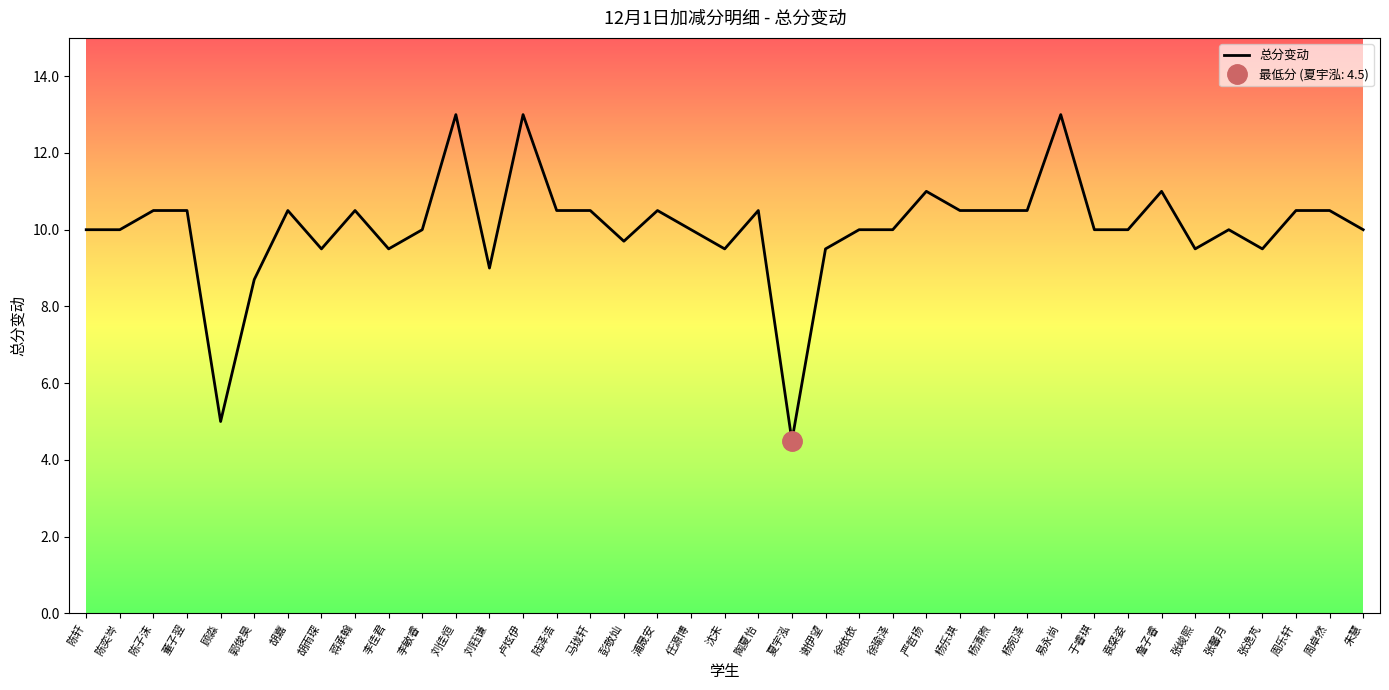

Reading left to right, list all the values displayed in this chart.

陈轩=10.0	陈奕岑=10.0	陈子沫=10.5	董子翌=10.5	顾淼=5.0	郭俊昊=8.7	胡嘉=10.5	胡雨琛=9.5	蒋承翰=10.5	李佳君=9.5	李敏睿=10.0	刘佳烜=13.0	刘钰谦=9.0	卢炫伊=13.0	陆泽浩=10.5	马珑轩=10.5	彭敬灿=9.7	浦晟安=10.5	任源博=10.0	沈未=9.5	陶夏怡=10.5	夏宇泓=4.5	谢伊望=9.5	徐依依=10.0	徐瑜泽=10.0	严哲扬=11.0	杨乐琪=10.5	杨清煦=10.5	杨宛泽=10.5	易永尚=13.0	于睿琪=10.0	袁粲姿=10.0	詹子睿=11.0	张峻熙=9.5	张馨月=10.0	张逸芃=9.5	周乐轩=10.5	周卓然=10.5	朱慧=10.0